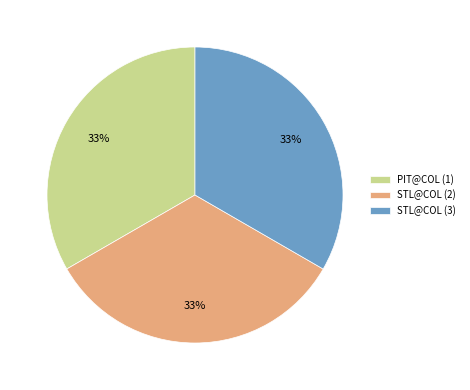

The PIT@COL (1) slice represents 26% of the pie. True or false?

False